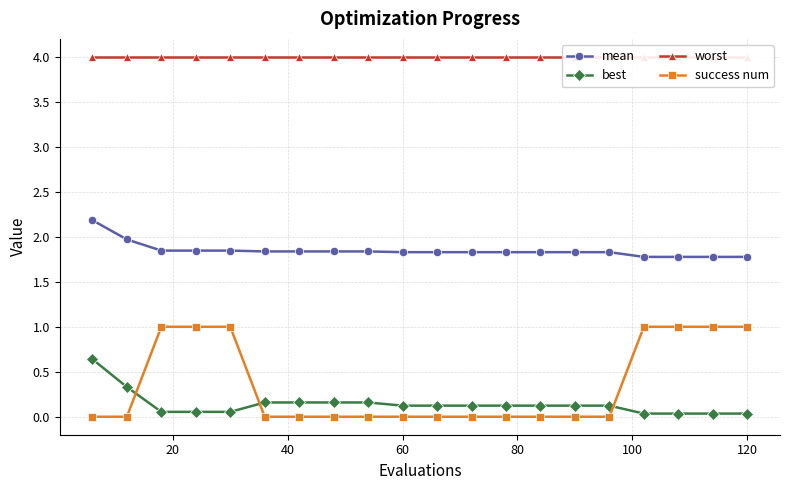

The value of best at 120 is 0.0. True or false?

True